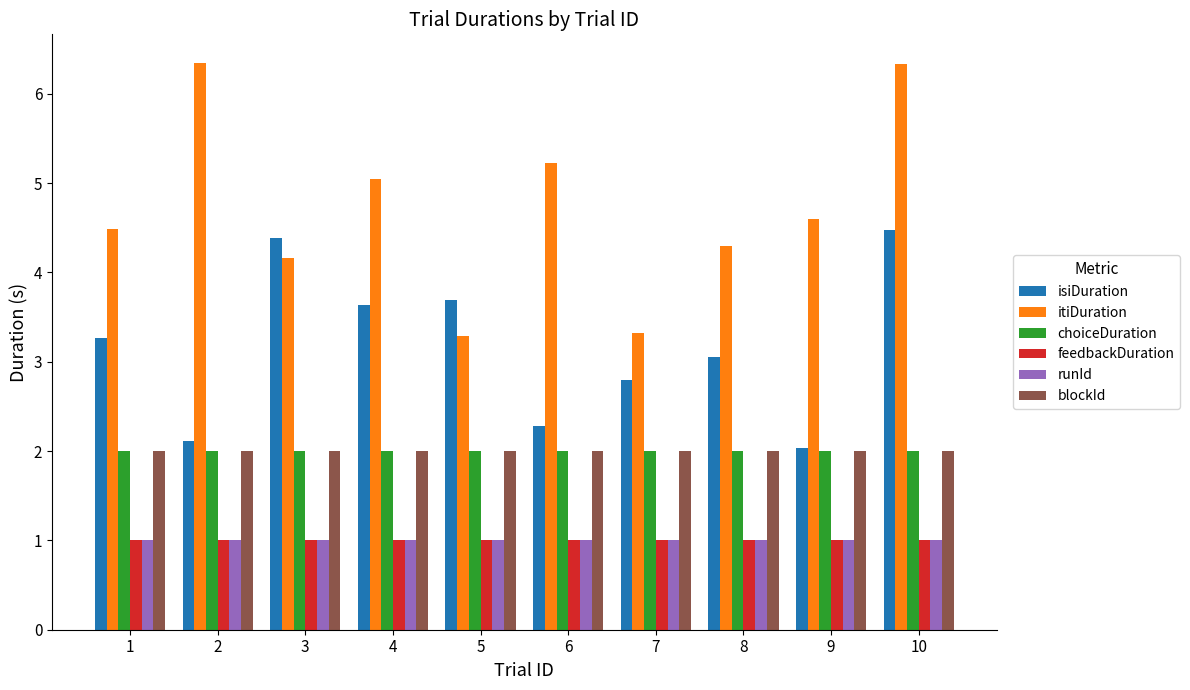

What is the value of the blockId bar at the 8th from the left?

2.0